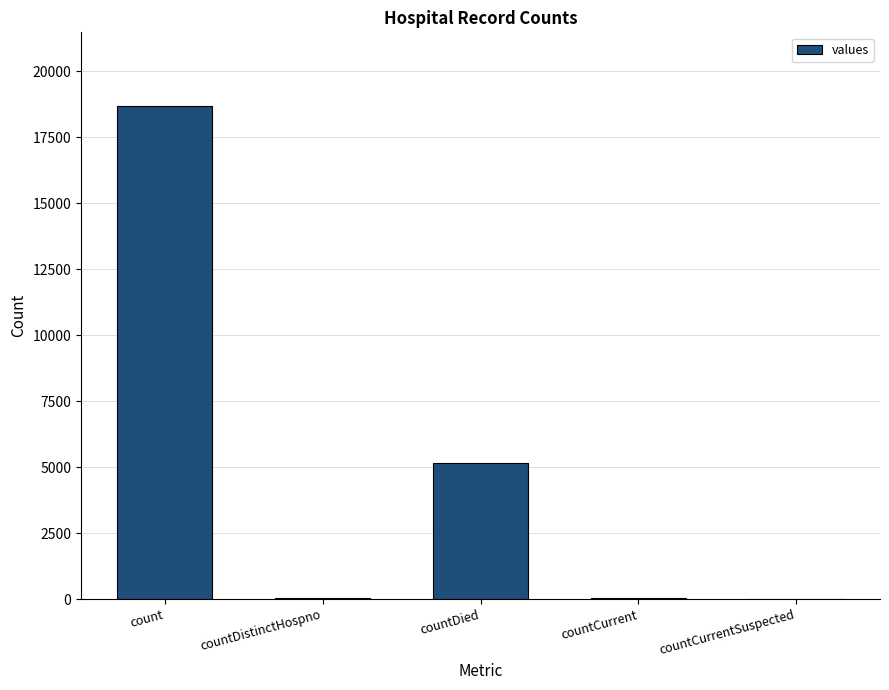

Where is the data nearest to the value 9339?

countDied